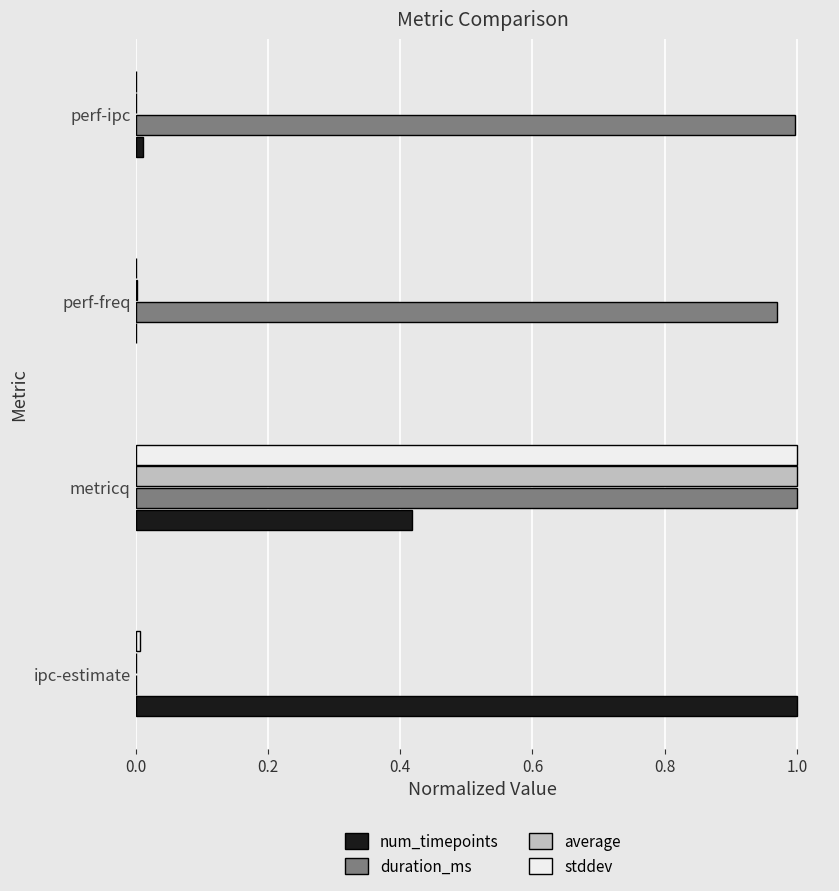

What is the total value across all series at metricq?

3.4